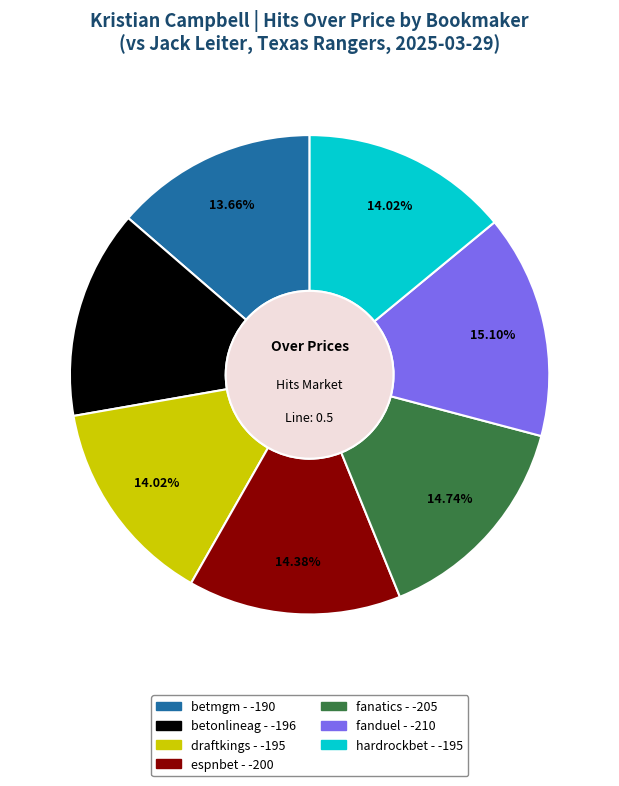

To the nearest percent, what is the combined percentage of betonlineag and fanatics?

29%